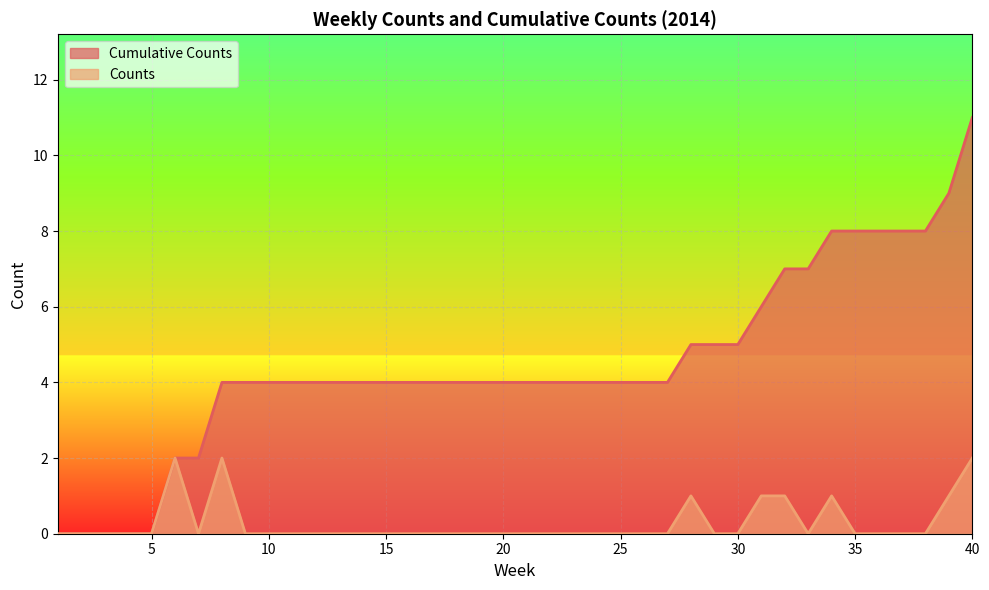

The Counts series shows -1 at 11. True or false?

False